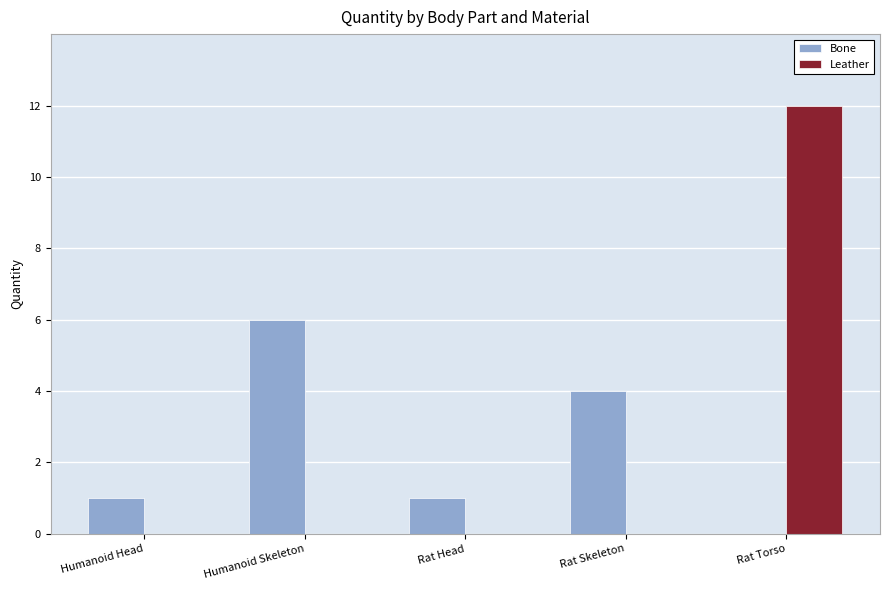

Reading left to right, list all the values displayed in this chart.

Bone: Humanoid Head=1	Humanoid Skeleton=6	Rat Head=1	Rat Skeleton=4	Rat Torso=0
Leather: Humanoid Head=0	Humanoid Skeleton=0	Rat Head=0	Rat Skeleton=0	Rat Torso=12